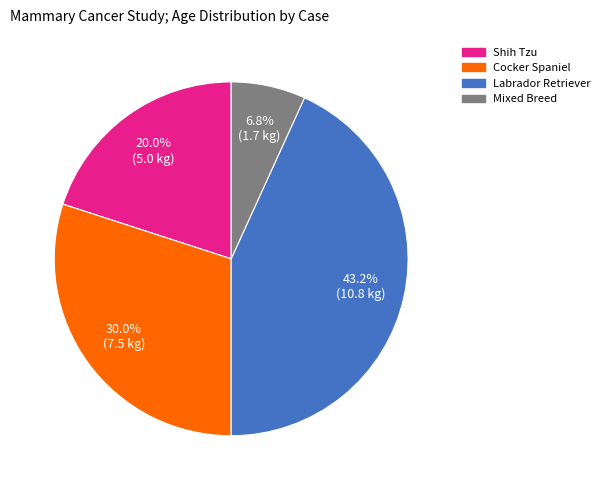

To the nearest percent, what is the difference between the largest and smallest slice percentages?

36%